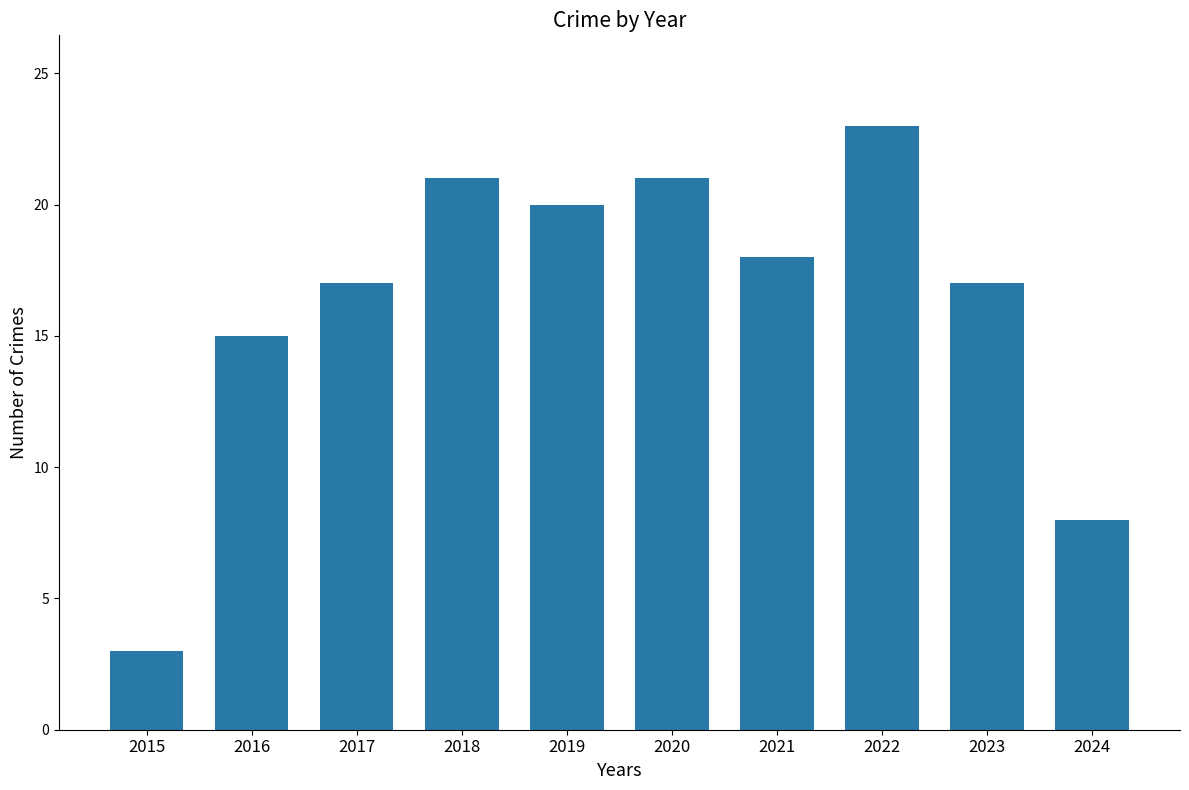

Where does the data first go above 18?

2018